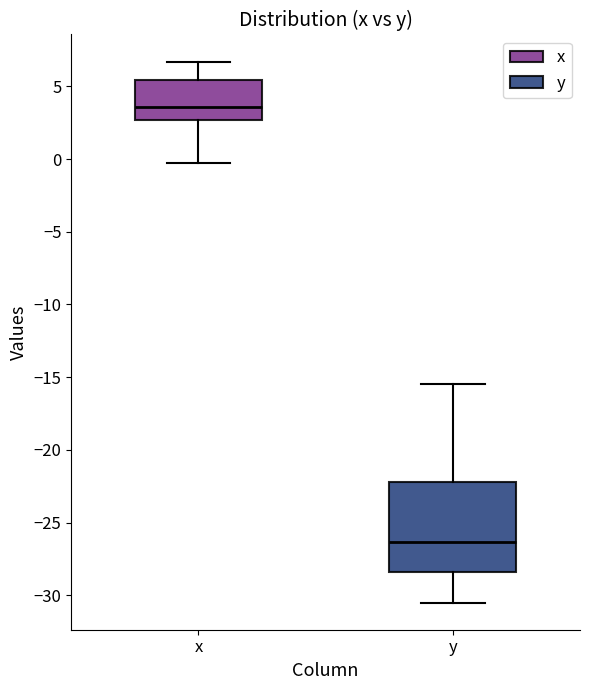

Reading left to right, transcribe this box plot: for each box, give where its median line is, the range the box spans, and where its two whiskers end, as read against the y-axis. The values are not printed on the chart, so give them approximately, as read against the axis.

x: median 3.5, box 2.5 to 5.5, whiskers -0.5 to 6.5
y: median -26.5, box -28.5 to -22.0, whiskers -30.5 to -15.5